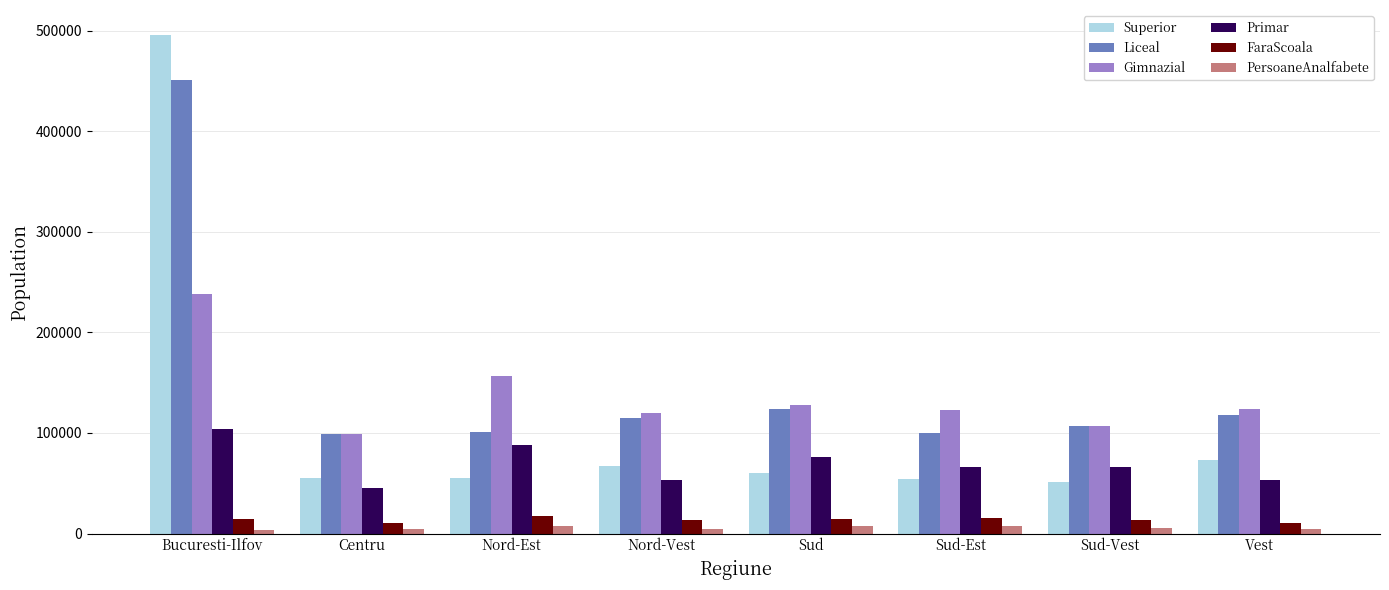

The PersoaneAnalfabete series shows 4273.0 at Nord-Vest. True or false?

True